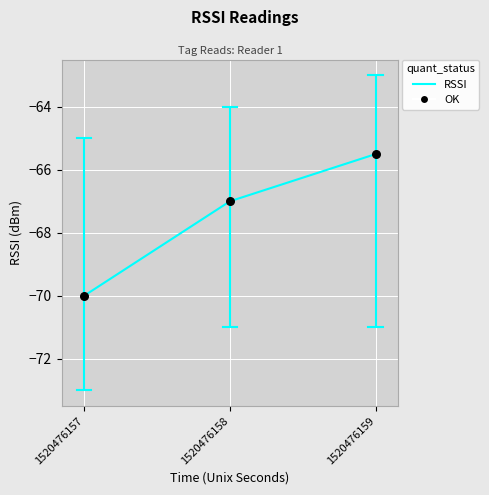

Which has a higher value, 1520476159 or 1520476157?

1520476159